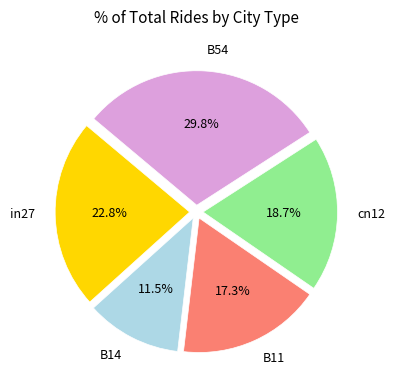

True or false: B14 accounts for 1% of the total.

False